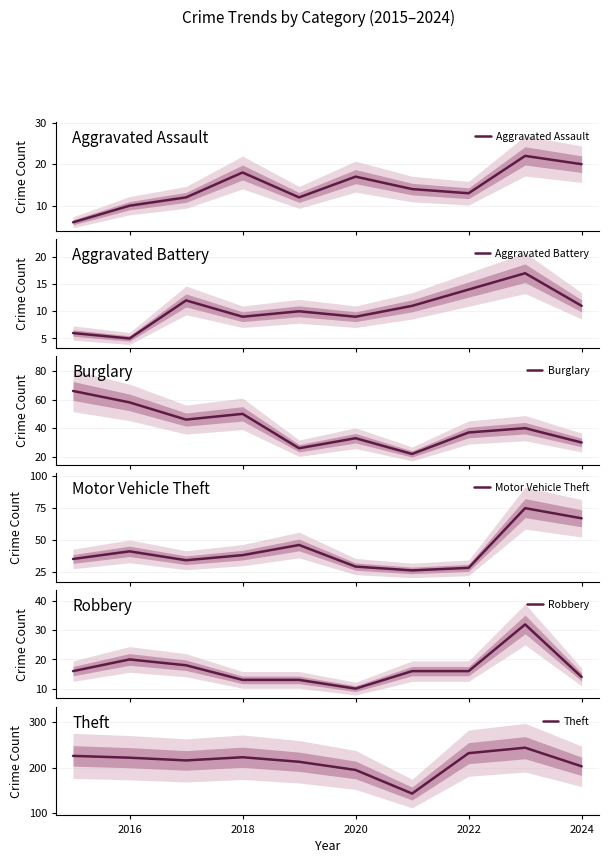

At which label does Robbery first exceed 16?

2016